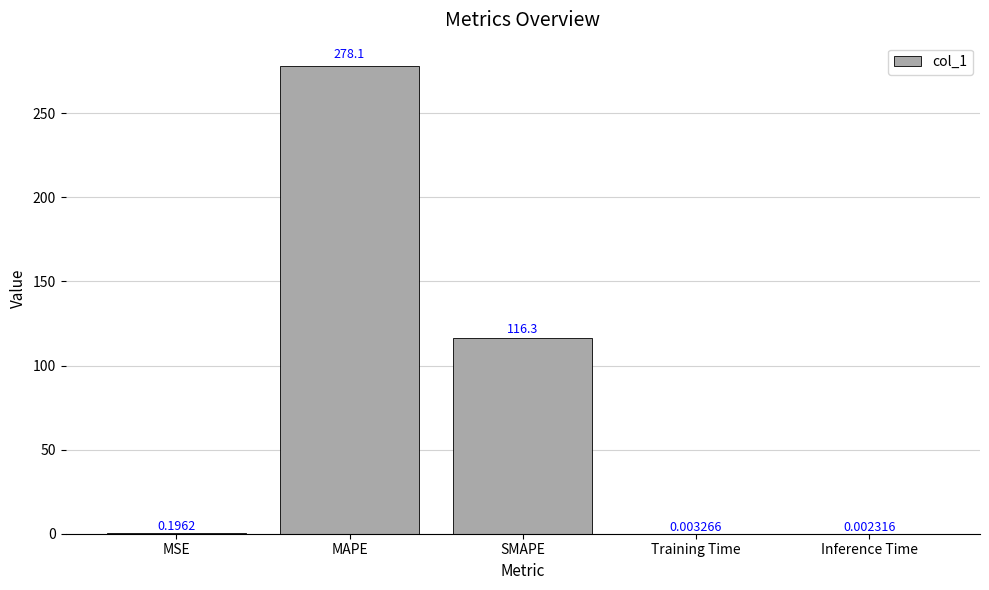

Where is the data nearest to the value 139?

SMAPE